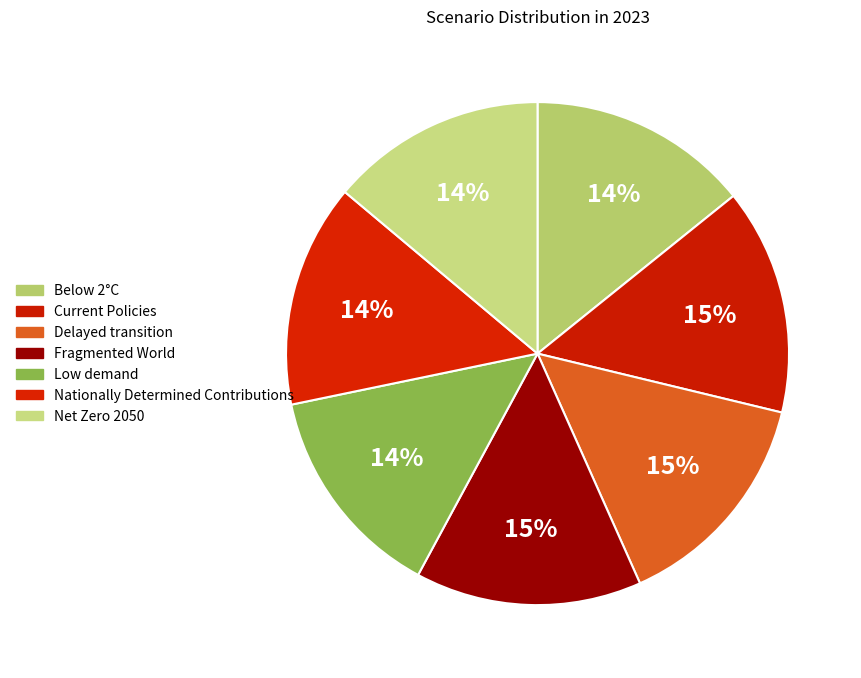

True or false: Nationally Determined Contributions accounts for 25% of the total.

False